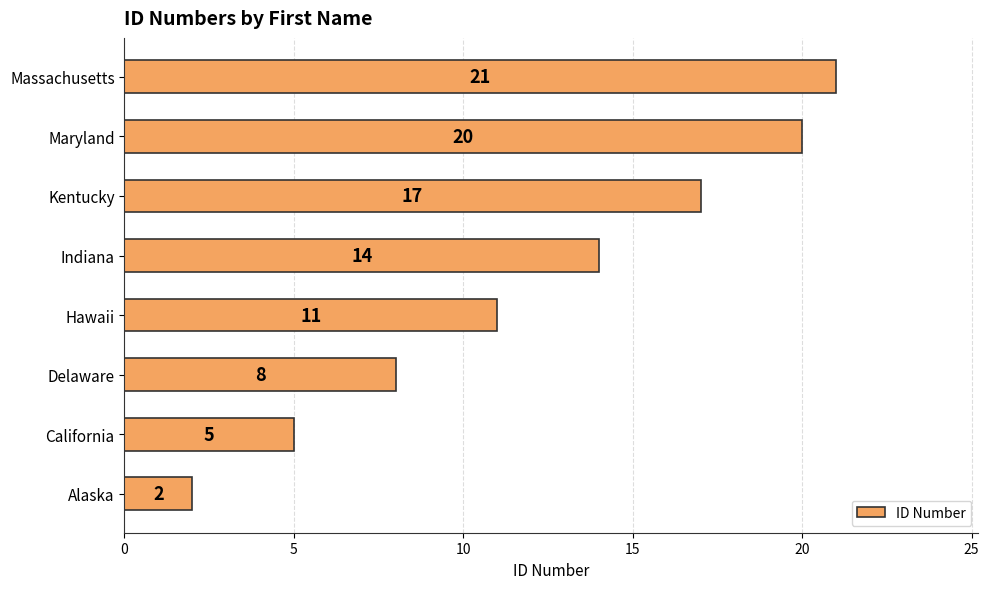

Reading top to bottom, transcribe all the data shown in this chart.

21	20	17	14	11	8	5	2